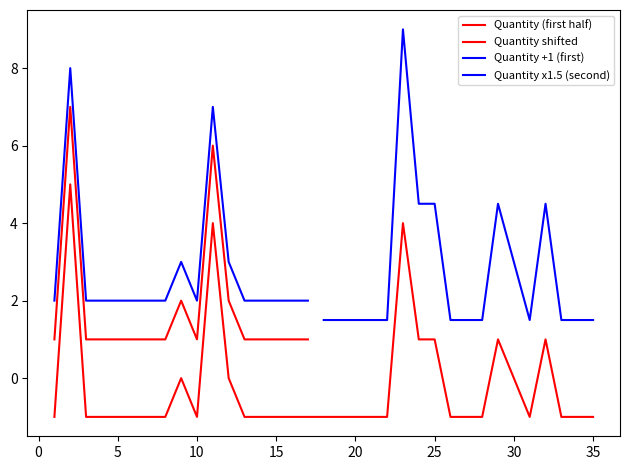

Reading left to right, what are all the values shown in this chart?

1=-1	2=5	3=-1	4=-1	5=-1	6=-1	7=-1	8=-1	9=0	10=-1	11=4	12=0	13=-1	14=-1	15=-1	16=-1	17=-1	18=-1	19=-1	20=-1	21=-1	22=-1	23=4	24=1	25=1	26=-1	27=-1	28=-1	29=1	30=0	31=-1	32=1	33=-1	34=-1	35=-1